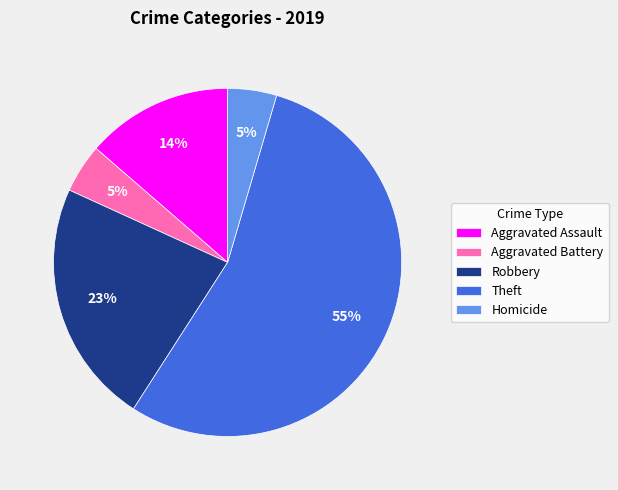

Is there a majority slice in this chart?

Yes